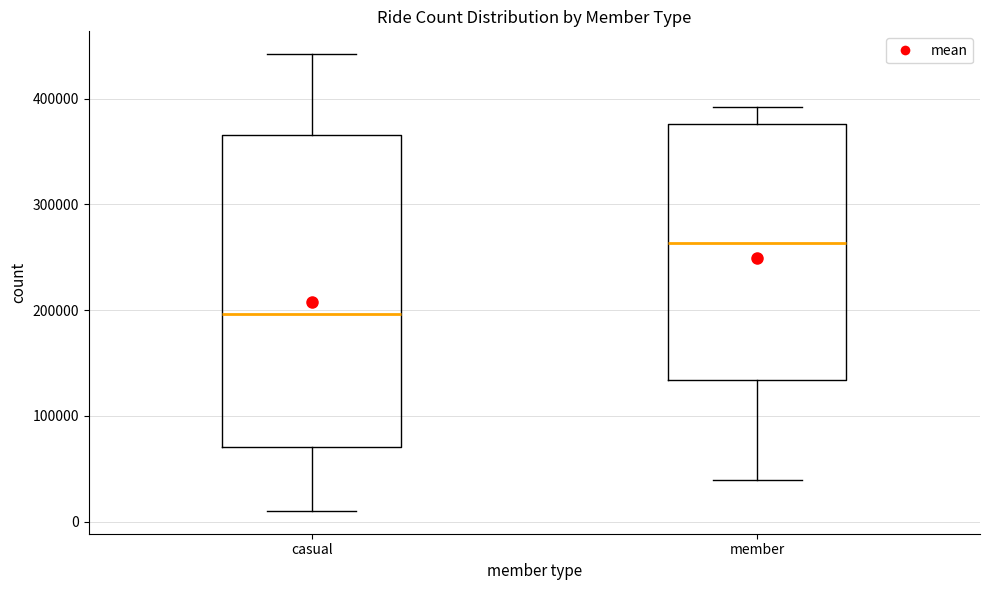

Which box has the highest median line?

member